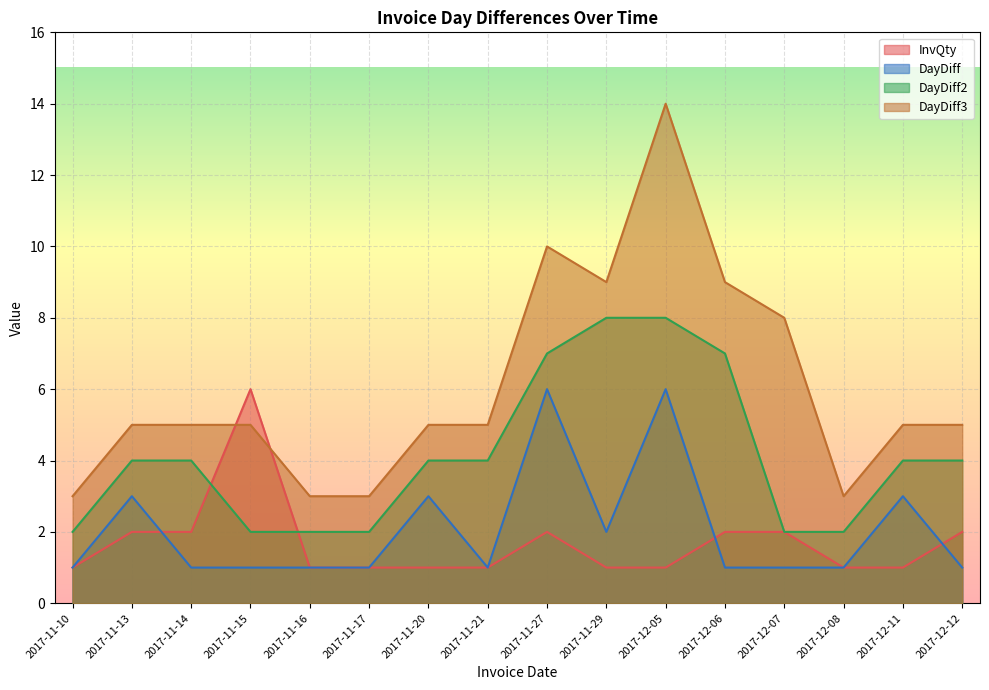

How many lines are shown in the chart?

4